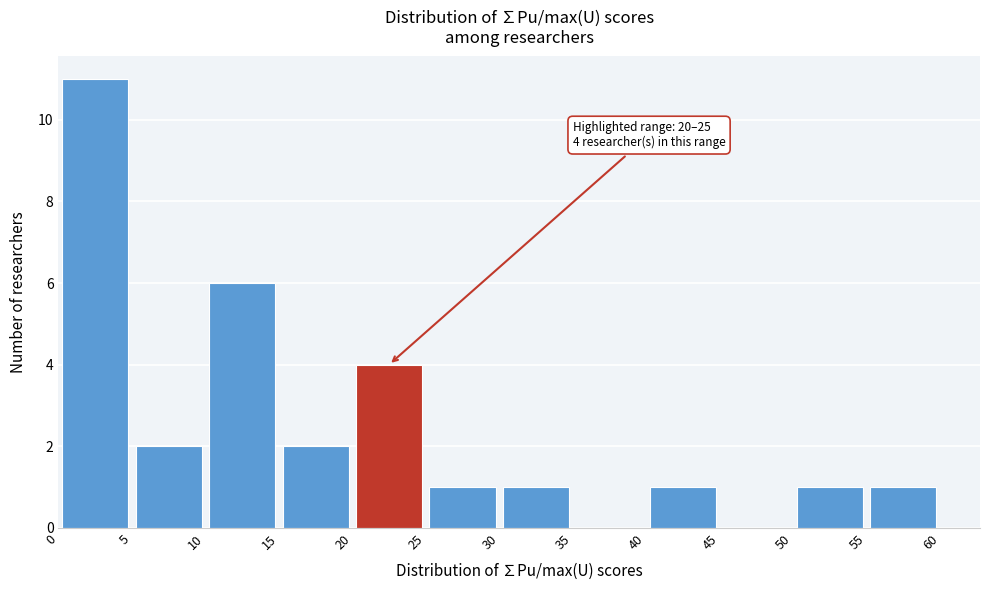

Which range on the x-axis has the tallest bar?

0 to 5